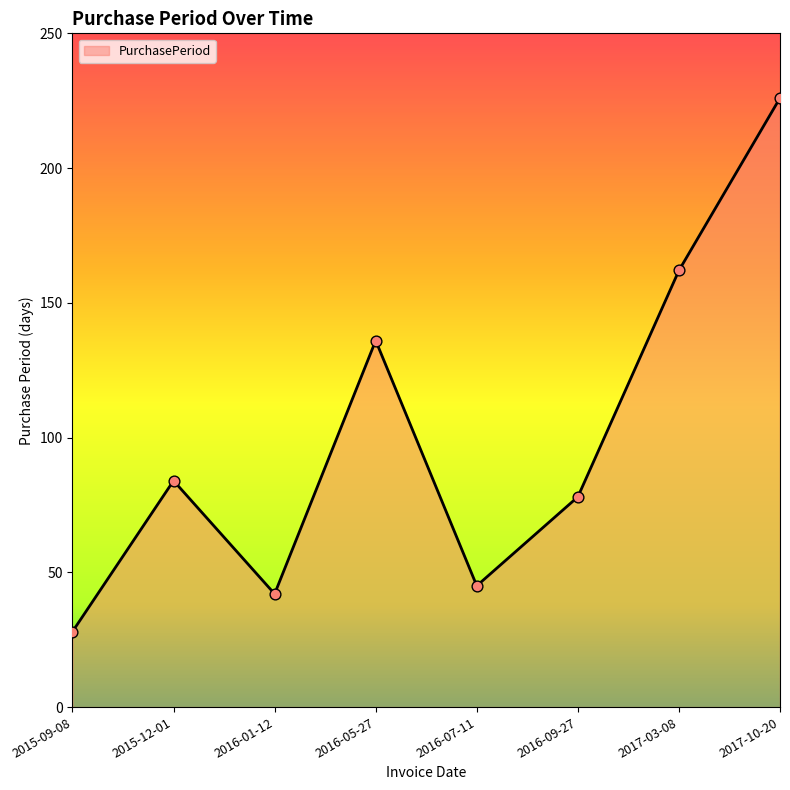

Which has a higher value, 2016-07-11 or 2016-05-27?

2016-05-27